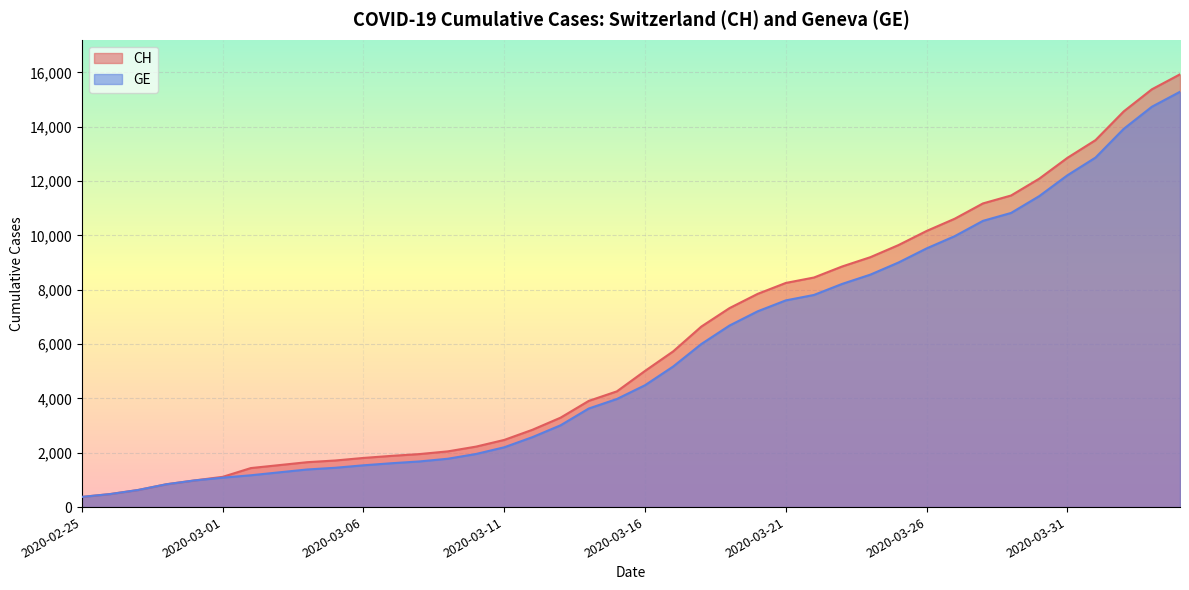

Read the GE value at 2020-03-13.

3010